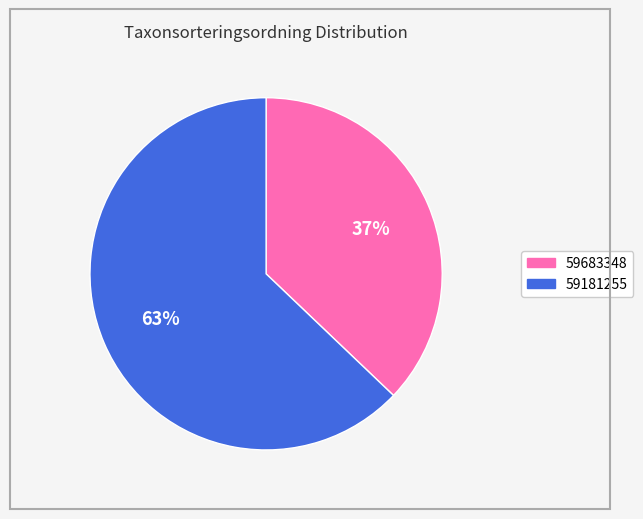

To the nearest percent, what percentage of the pie is 59181255?

63%